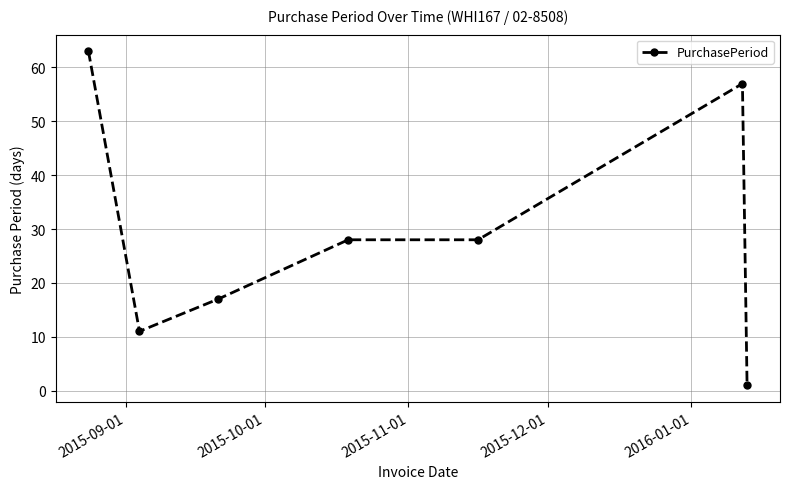

Reading right to left, extract all data points from this chart.

1	57	28	28	17	11	63